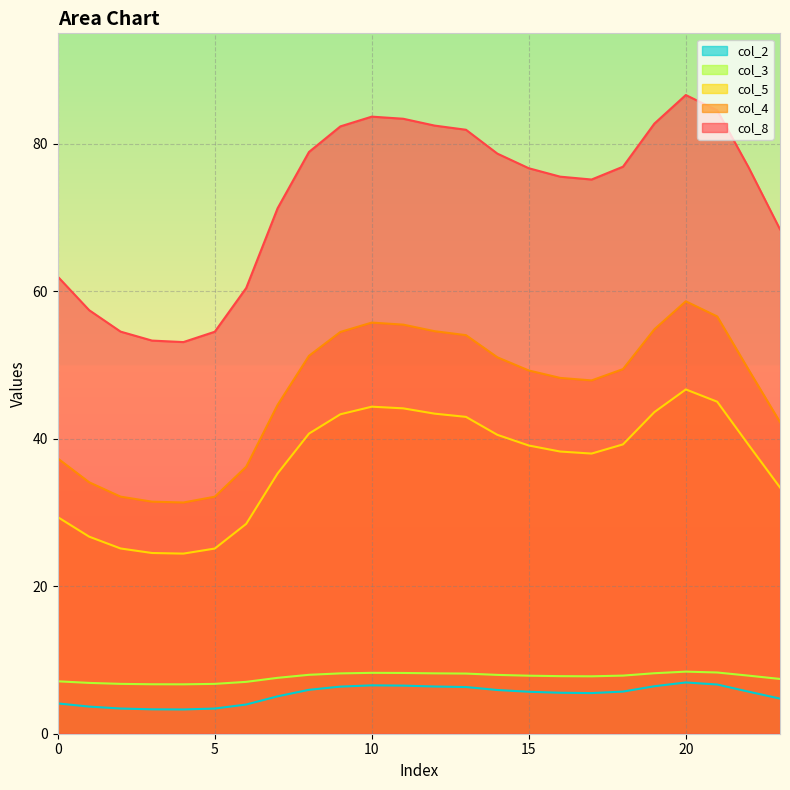

At how many categories does at least one series exceed 18?

24